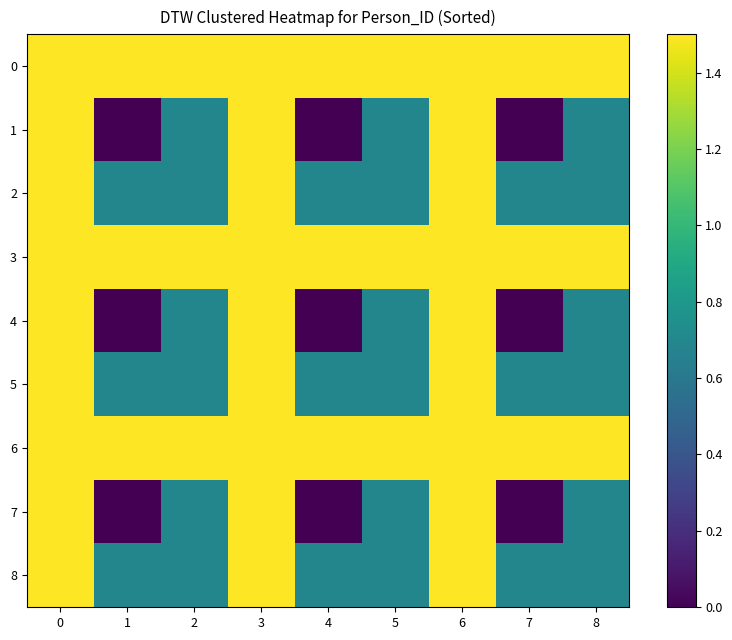

Reading right to left, what are all the values shown in this chart?

0: 8=1.5	7=1.5	6=1.5	5=1.5	4=1.5	3=1.5	2=1.5	1=1.5	0=1.5
1: 8=0.7	7=0.0	6=1.5	5=0.7	4=0.0	3=1.5	2=0.7	1=0.0	0=1.5
2: 8=0.7	7=0.7	6=1.5	5=0.7	4=0.7	3=1.5	2=0.7	1=0.7	0=1.5
3: 8=1.5	7=1.5	6=1.5	5=1.5	4=1.5	3=1.5	2=1.5	1=1.5	0=1.5
4: 8=0.7	7=0.0	6=1.5	5=0.7	4=0.0	3=1.5	2=0.7	1=0.0	0=1.5
5: 8=0.7	7=0.7	6=1.5	5=0.7	4=0.7	3=1.5	2=0.7	1=0.7	0=1.5
6: 8=1.5	7=1.5	6=1.5	5=1.5	4=1.5	3=1.5	2=1.5	1=1.5	0=1.5
7: 8=0.7	7=0.0	6=1.5	5=0.7	4=0.0	3=1.5	2=0.7	1=0.0	0=1.5
8: 8=0.7	7=0.7	6=1.5	5=0.7	4=0.7	3=1.5	2=0.7	1=0.7	0=1.5